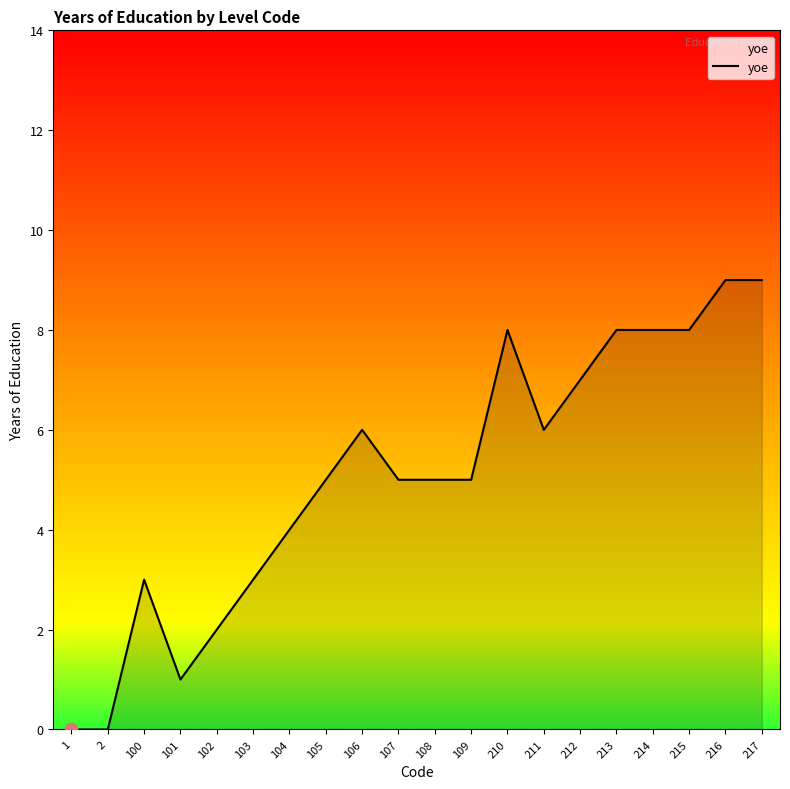

What is the change in value from 102 to 210?

+6